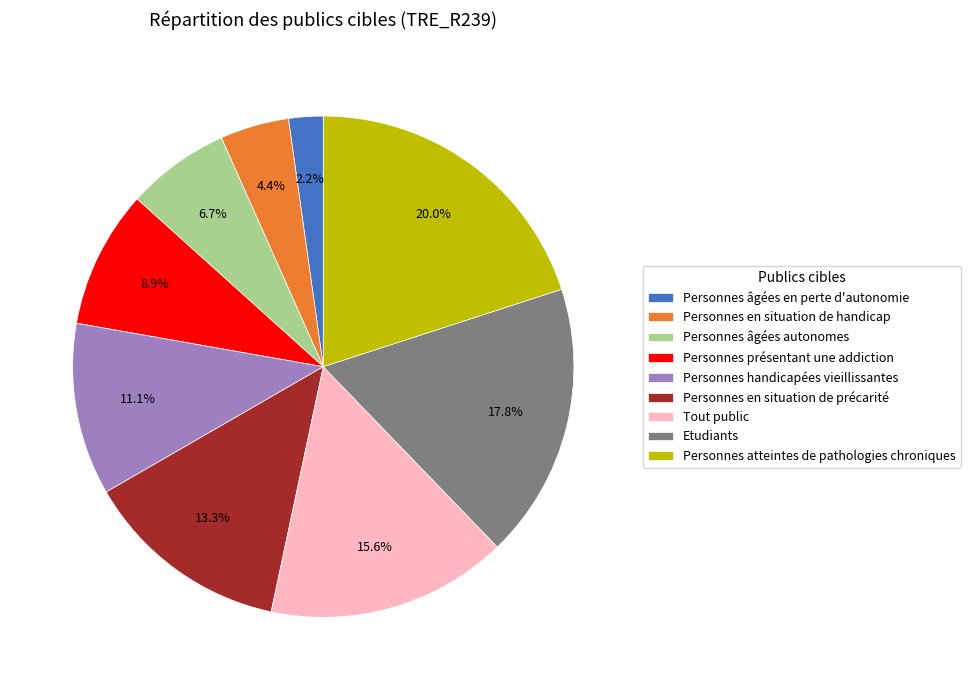

Is Tout public the majority of the pie?

No